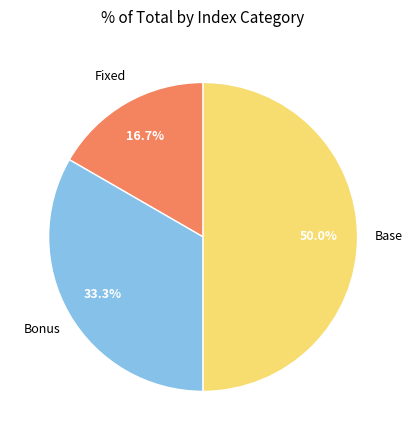

How many segments does this pie chart have?

3